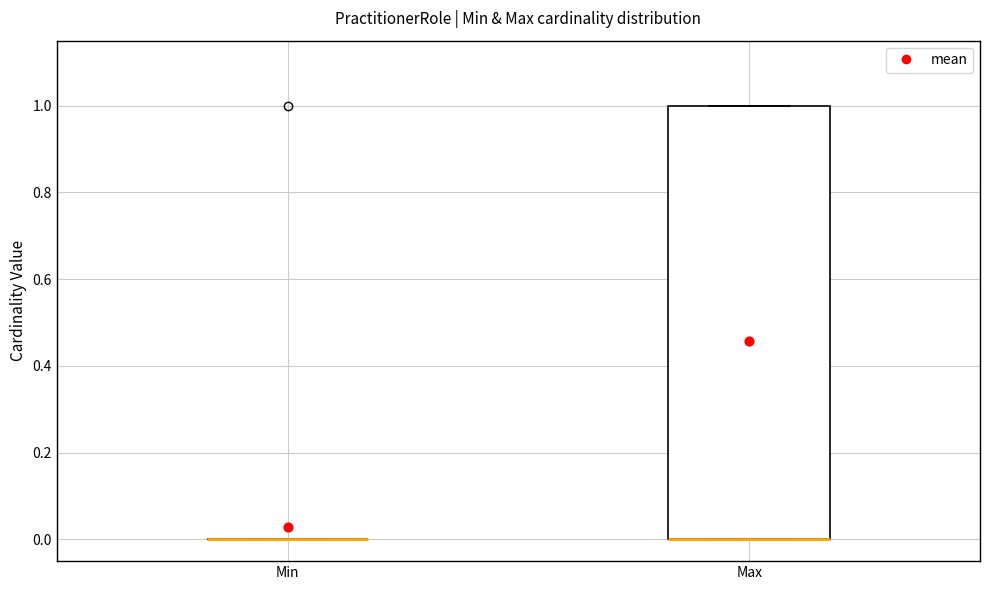

Reading left to right, transcribe this box plot: for each box, give where its median line is, the range the box spans, and where its two whiskers end, as read against the y-axis. The values are not printed on the chart, so give them approximately, as read against the axis.

Min: box collapsed to a line at 0, whiskers 0 to 0
Max: median 0 (drawn on the box's lower edge), box 0 to 1, whiskers 0 to 1